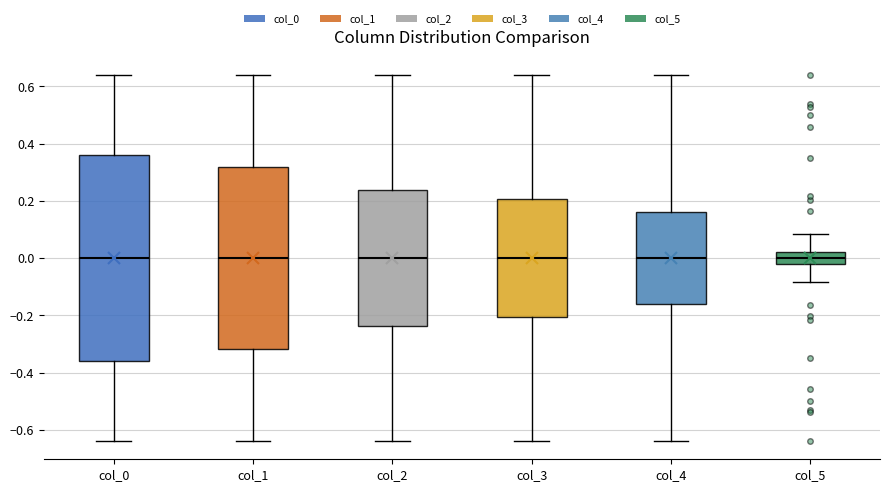

Comparing the boxes themselves (not the whiskers), which one is the tallest?

col_0